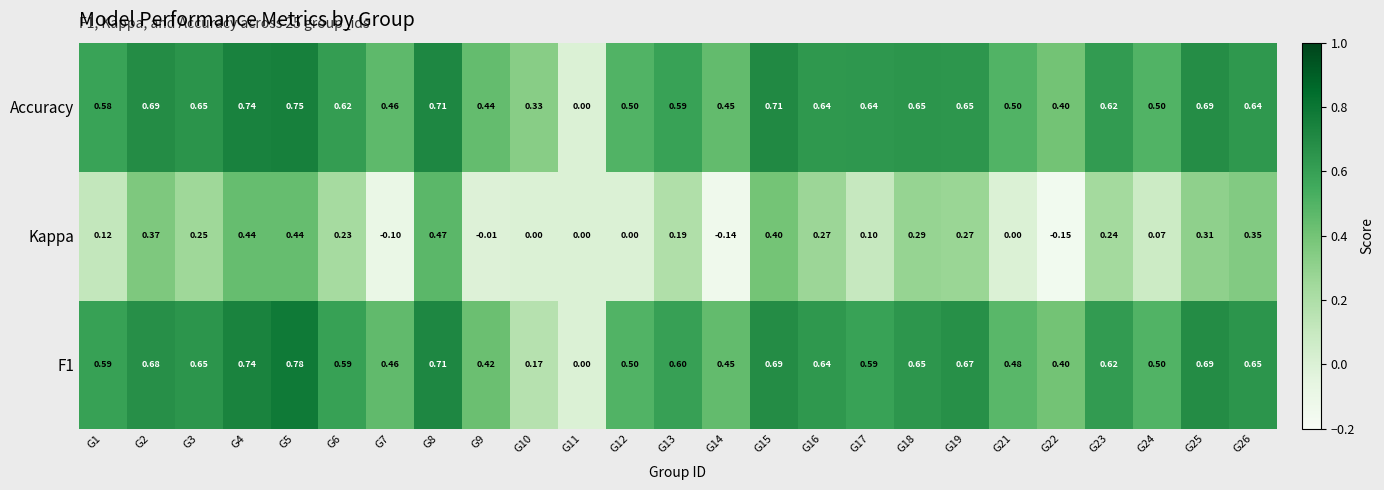

Which series has the largest total across all categories?

Accuracy